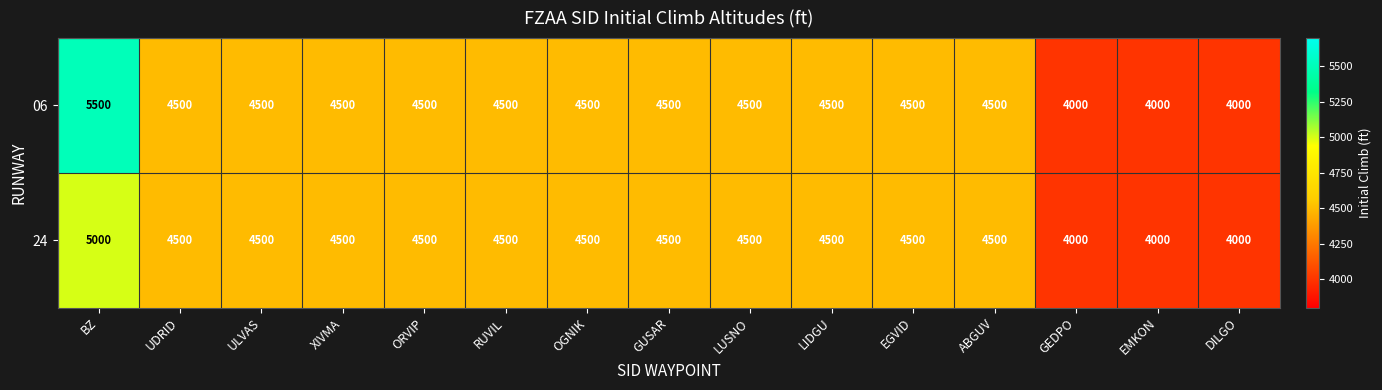

Which series has the largest range (max minus min)?

06